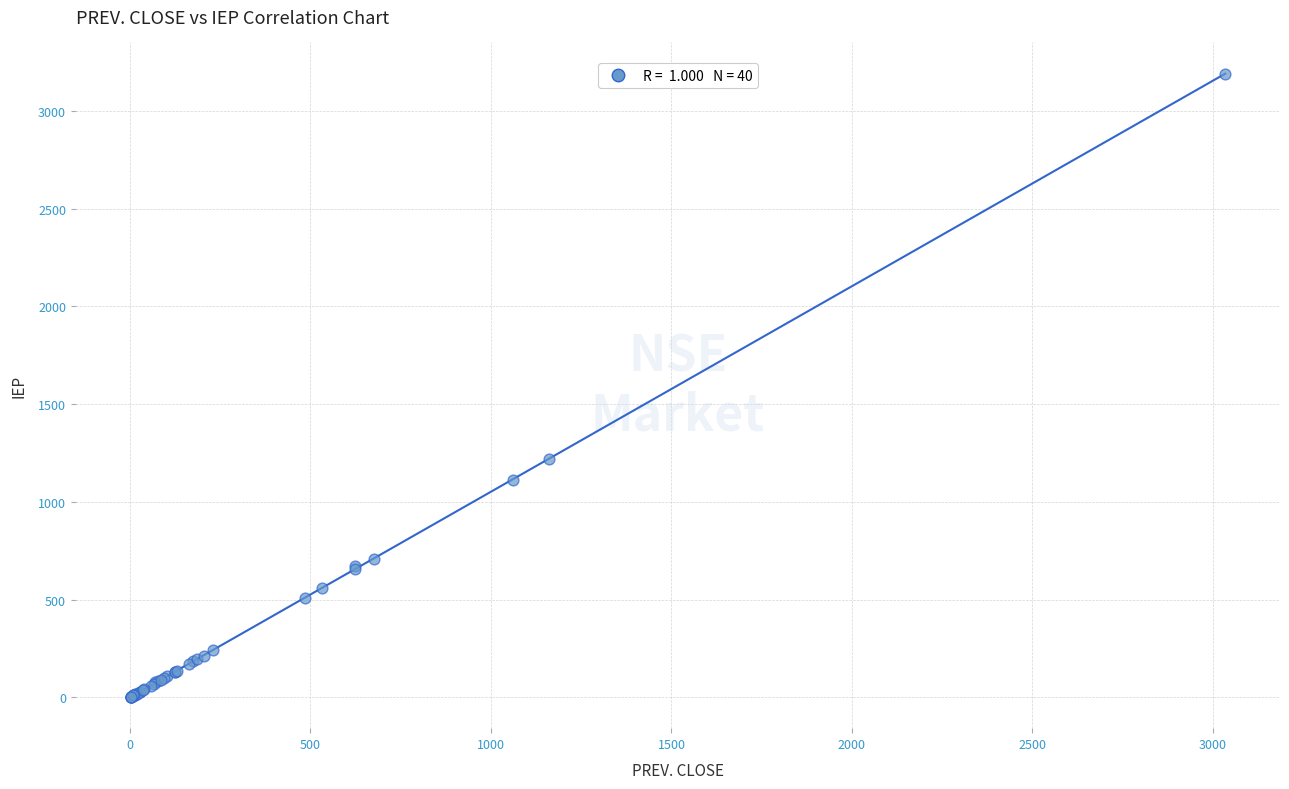

What Y value in the scatter plot is closest to 1595?

1218.1